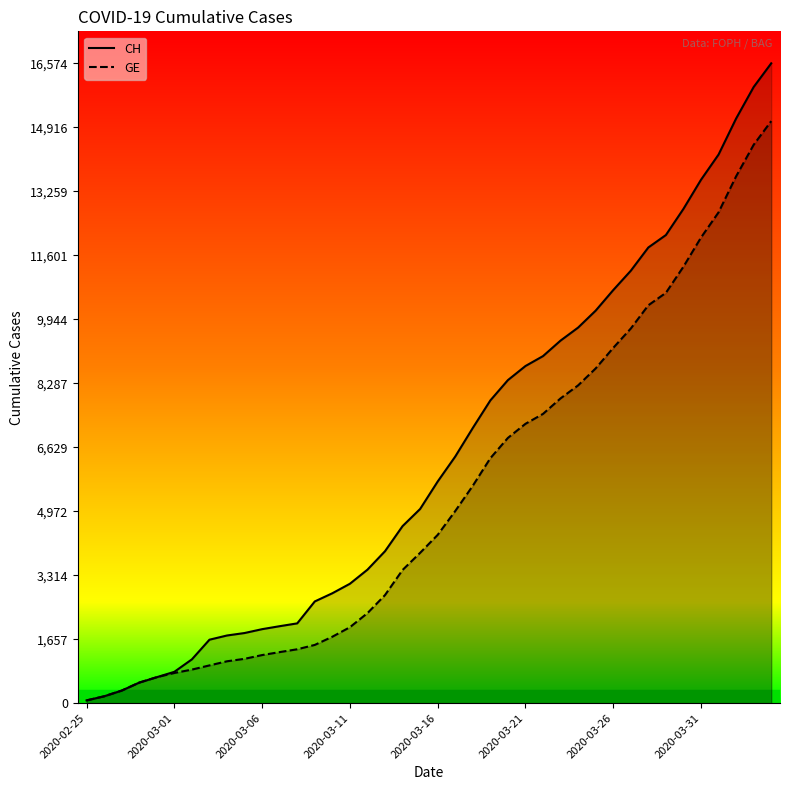

True or false: CH and GE cross at least once.

False